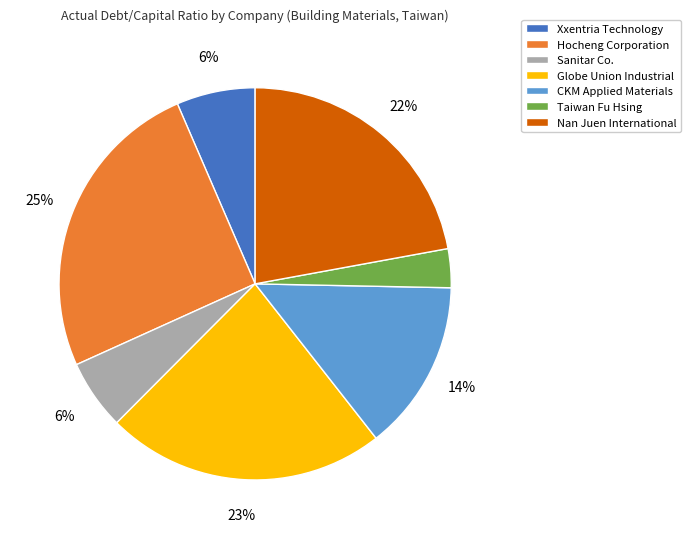

To the nearest percent, what is the difference between the largest and smallest slice percentages?

22%